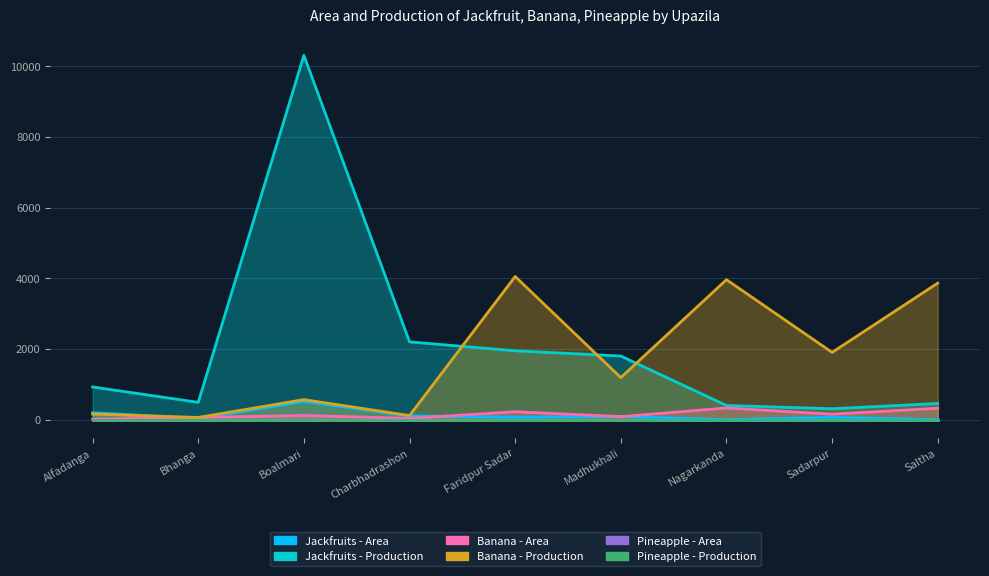

True or false: Jackfruits - Production has a value of 1800 at Madhukhali.

True